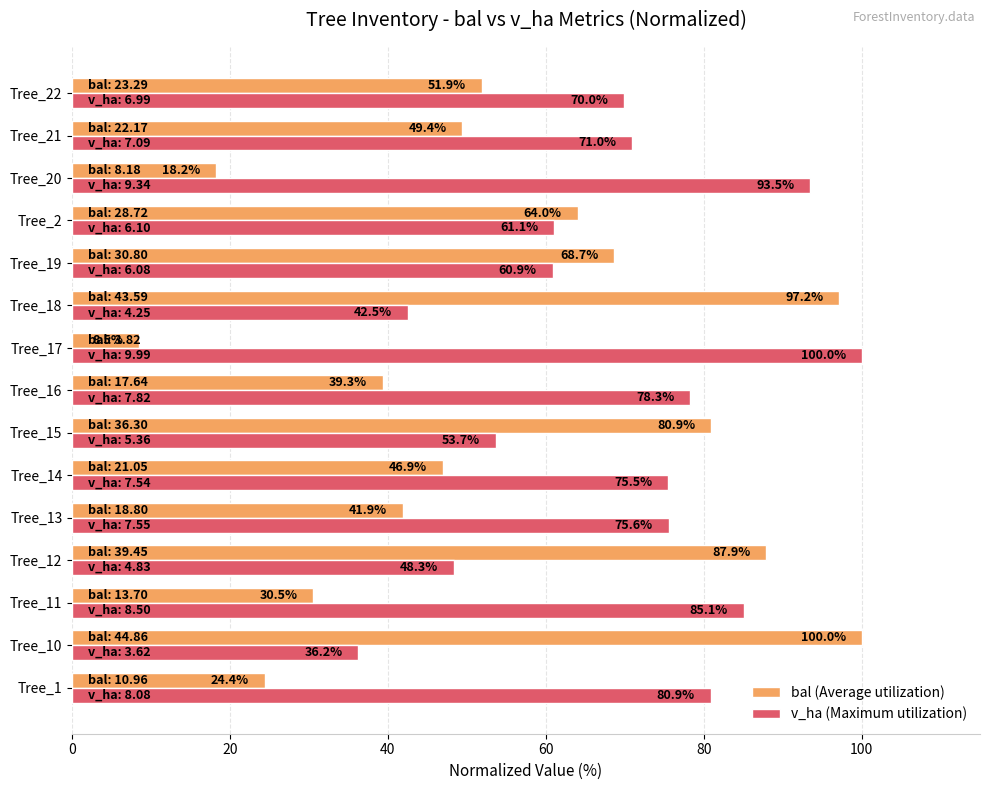

The bal (Average utilization) series shows 30.5 at Tree_11. True or false?

True